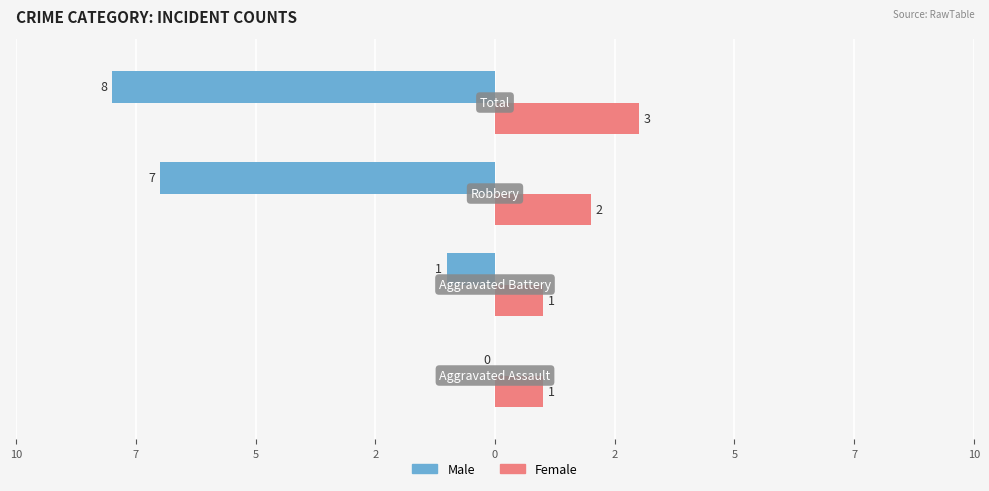

Reading left to right, extract all data points from this chart.

Male: 0	-1	-7	-8
Female: 1	1	2	3